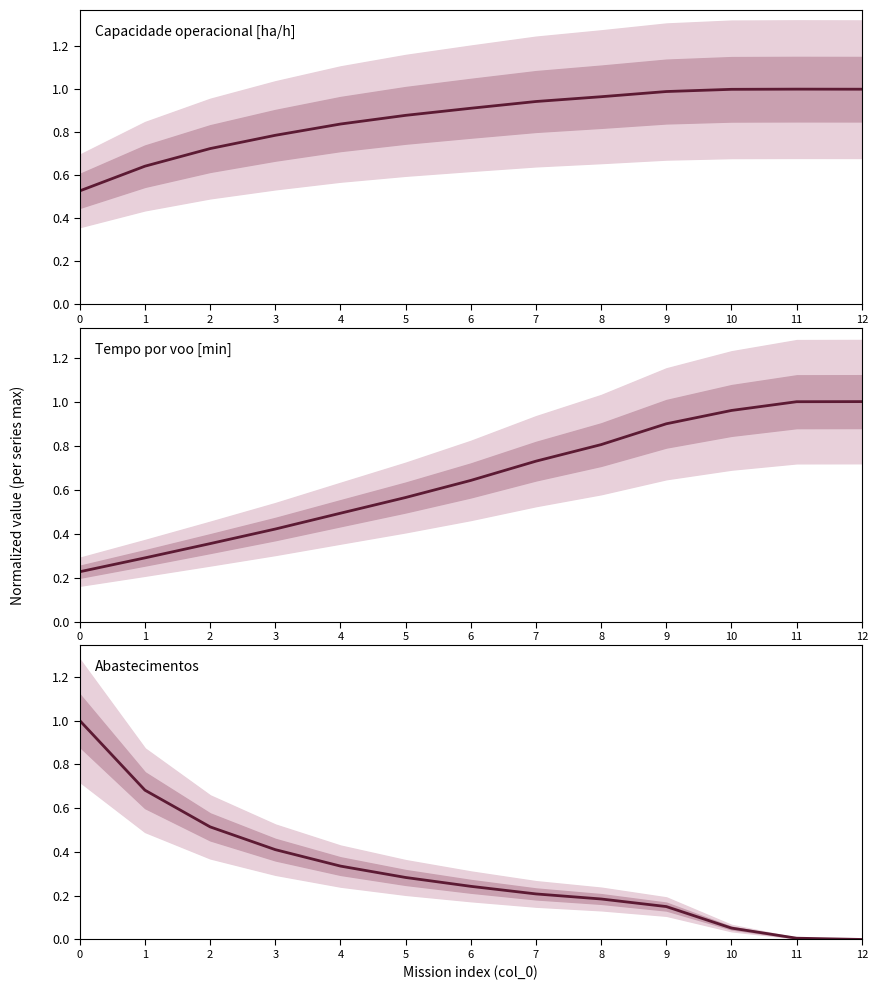

Rank the series by their maximum value, from highest to lowest.

Capacidade operacional [ha/h], Tempo por voo [min], Abastecimentos